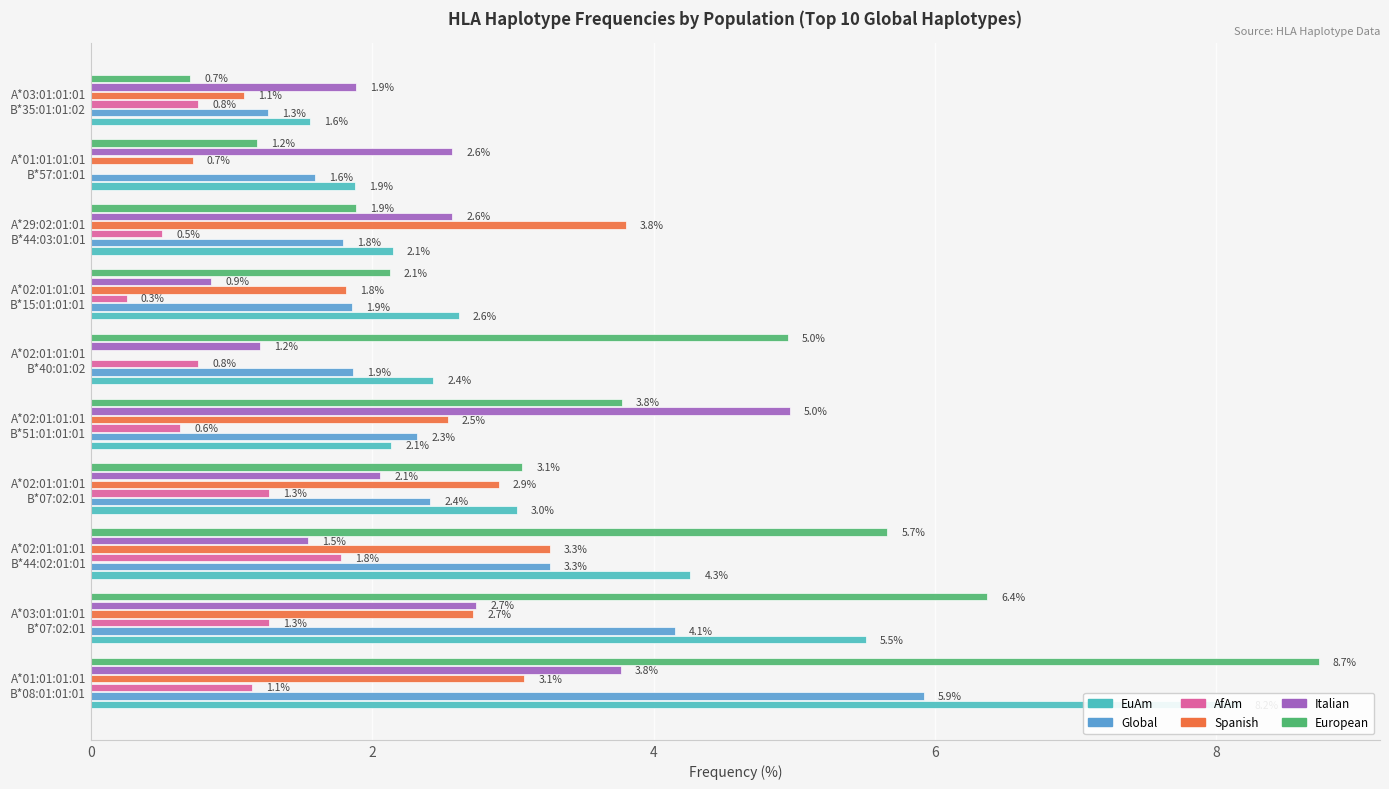

What is the value of the European bar at the 5th from the left?

3.8